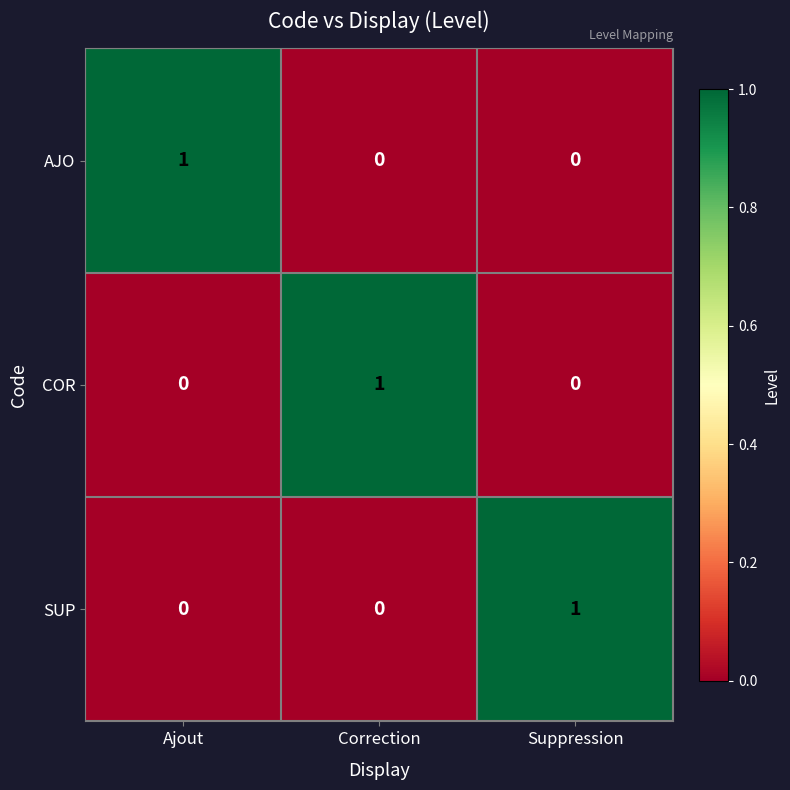

The value of AJO at Ajout is 1. True or false?

True